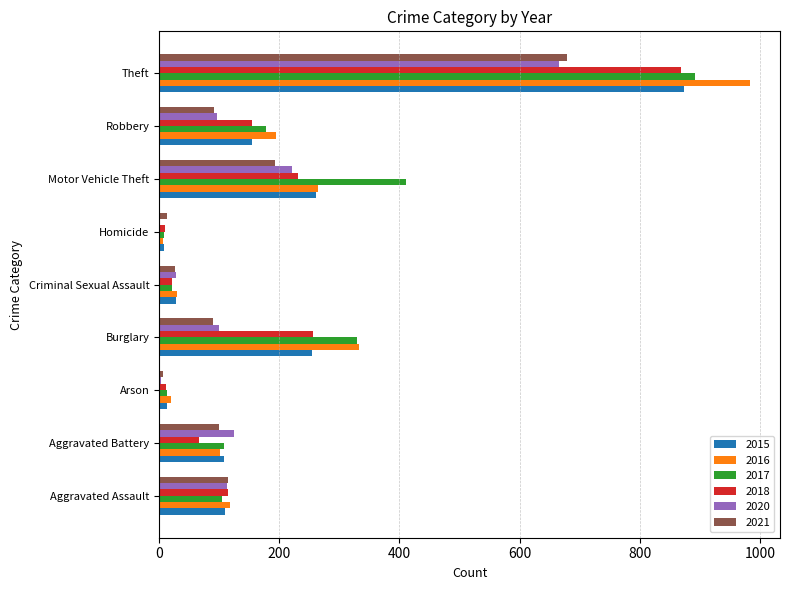

How many categories are shown in the chart?

9